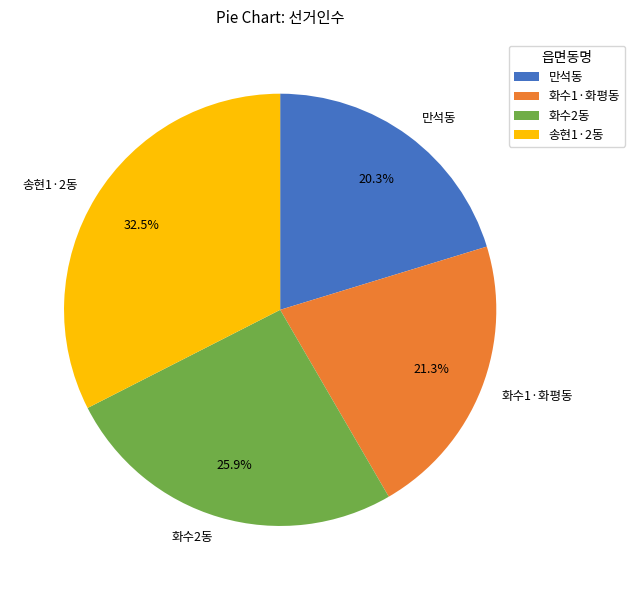

Approximately how many times larger is the value at 송현1·2동 compared to 화수2동?

1.3